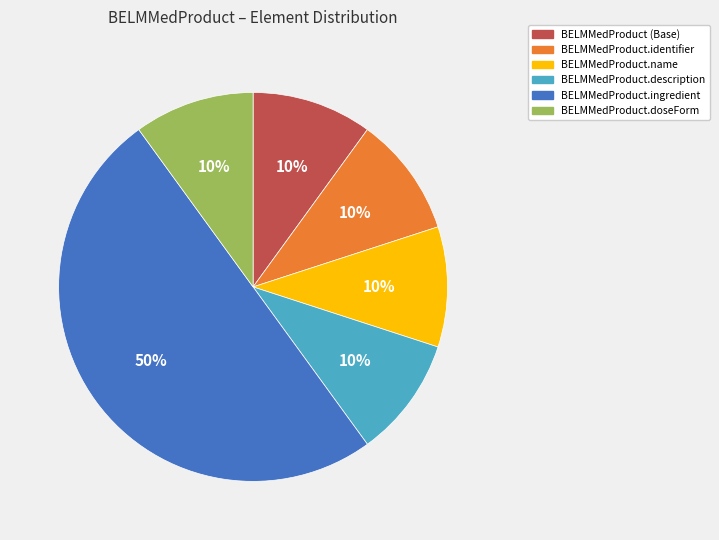

Count the number of slices in the pie.

6